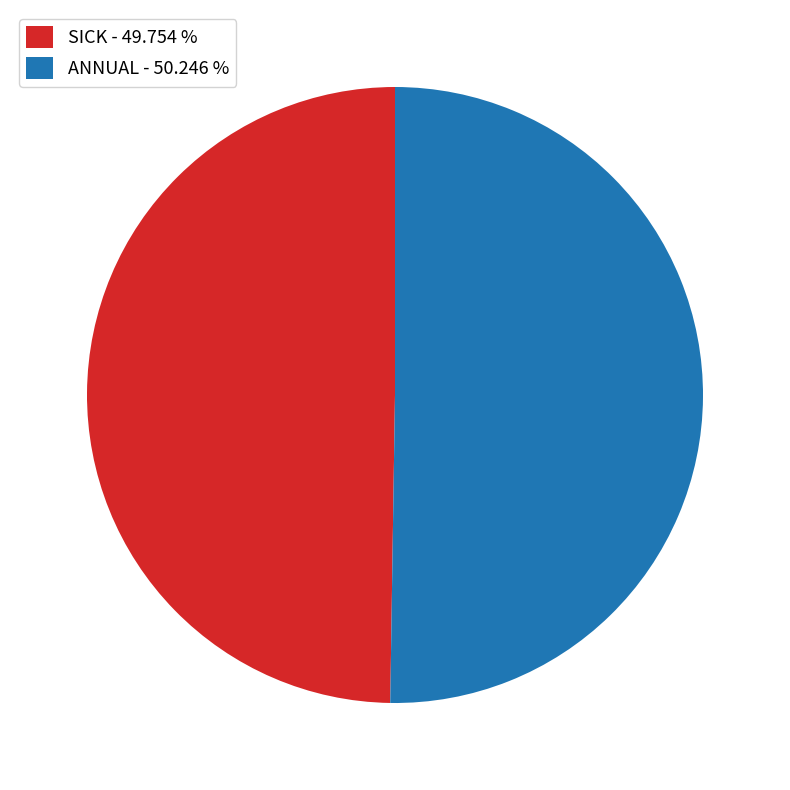

Do SICK - 49.754 % and ANNUAL - 50.246 % together represent more than half of the pie?

Yes